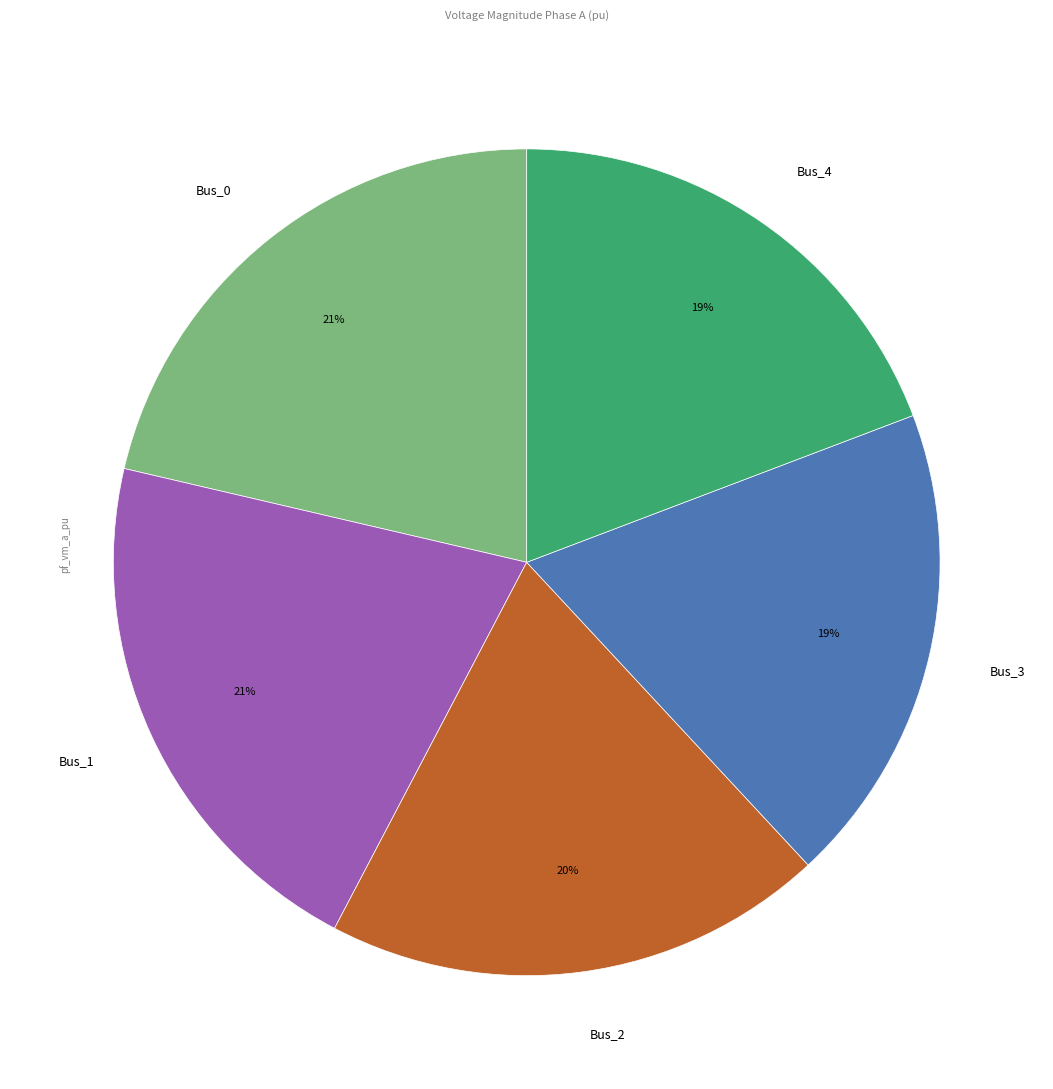

How many slices are in this pie chart?

5